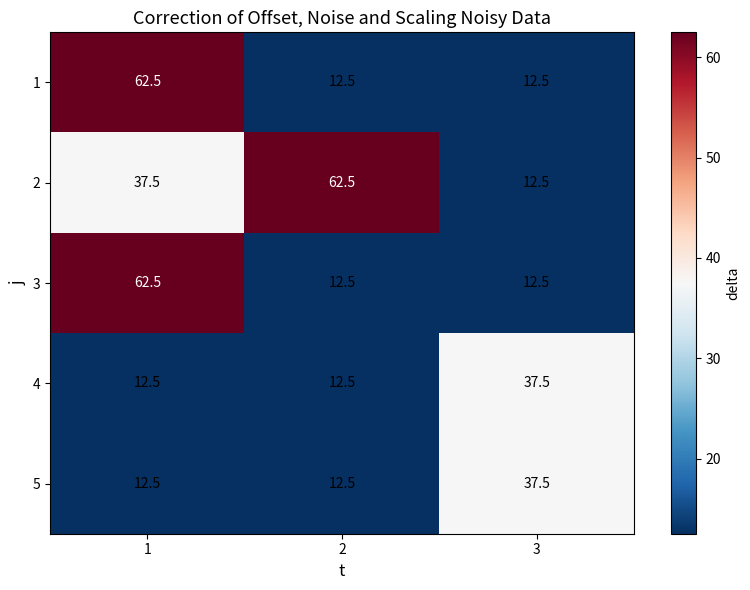

What is the spread (max minus min) of values at 3?

25.0